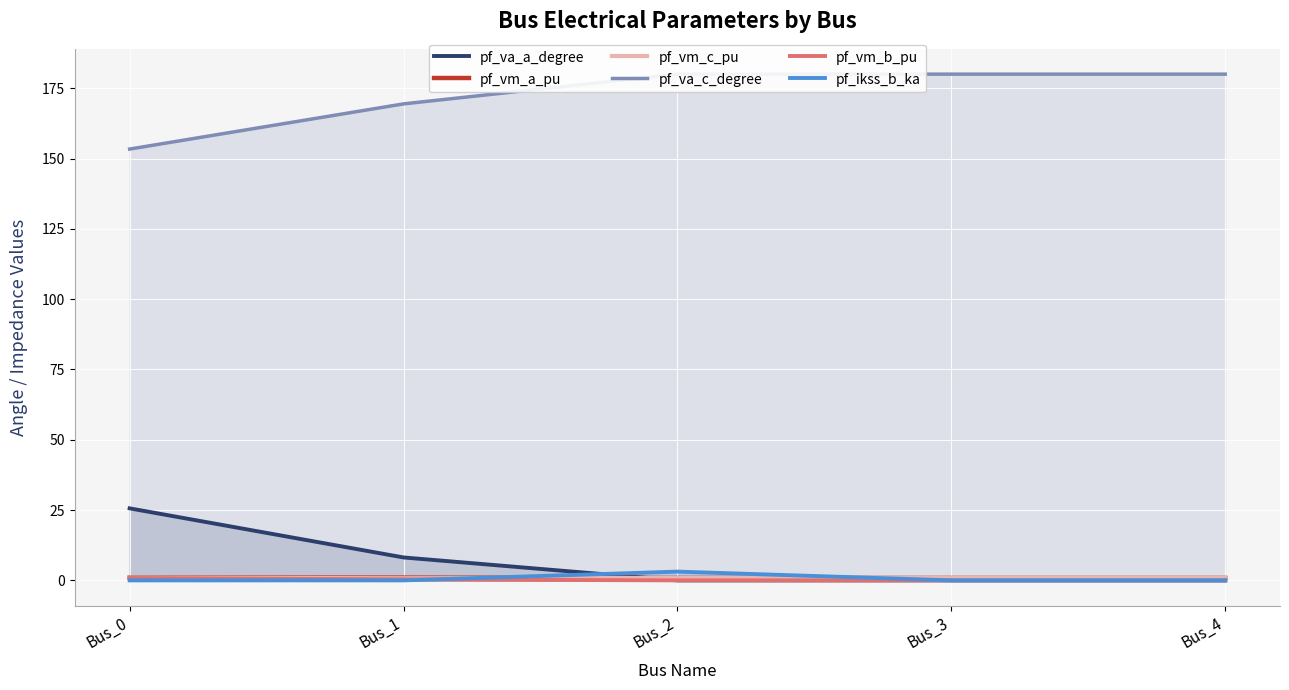

What is the average value of the pf_vm_a_pu series?

0.9